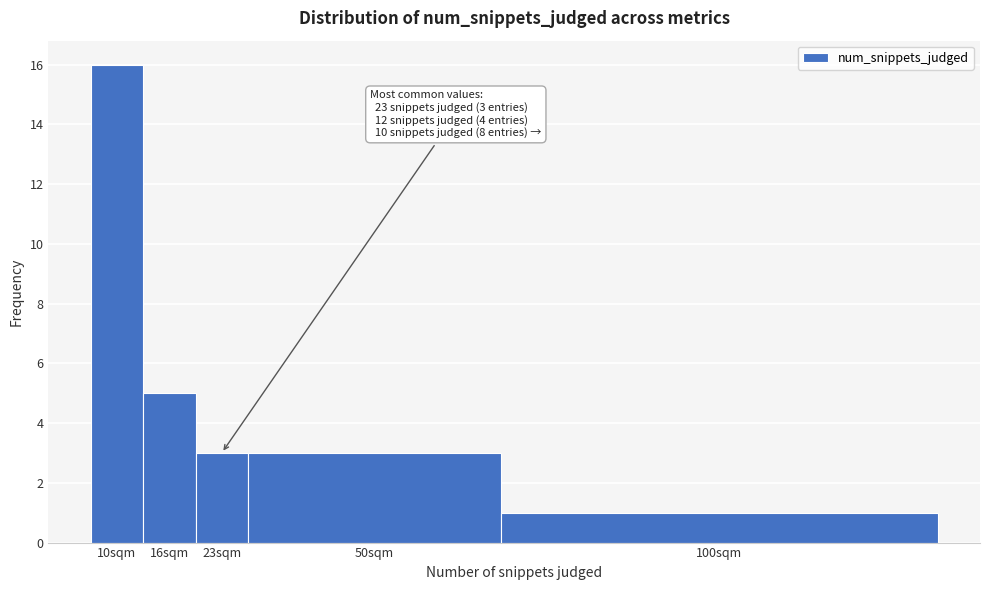

Reading left to right, what are all the values shown in this chart?

10sqm=16	16sqm=5	23sqm=3	50sqm=3	100sqm=1